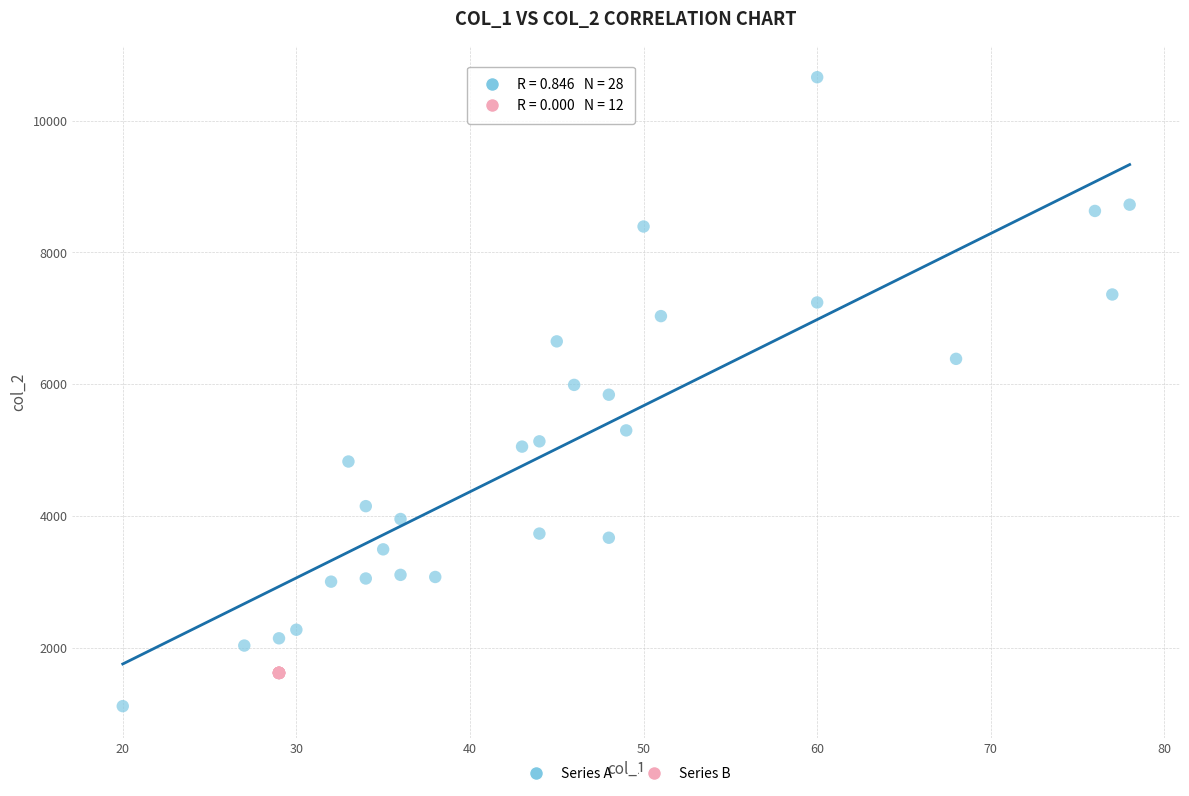

What are all the series names shown in the legend?

Series A, Series B